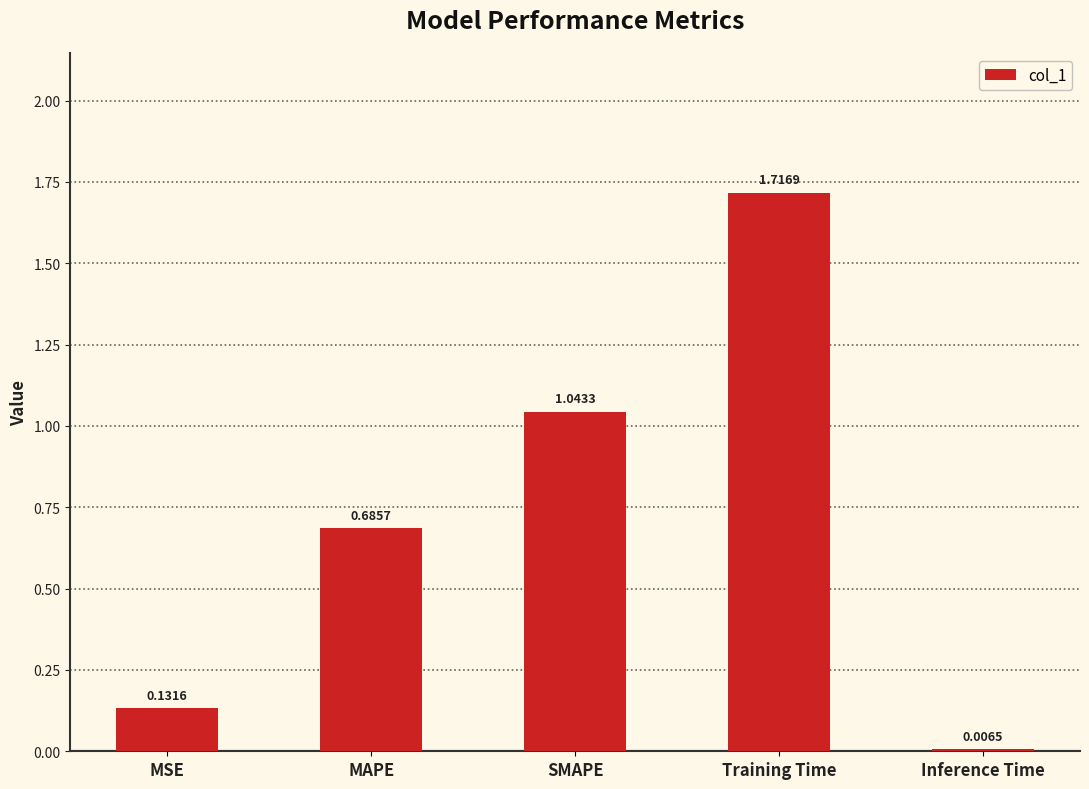

What is the sum of all values?

3.6